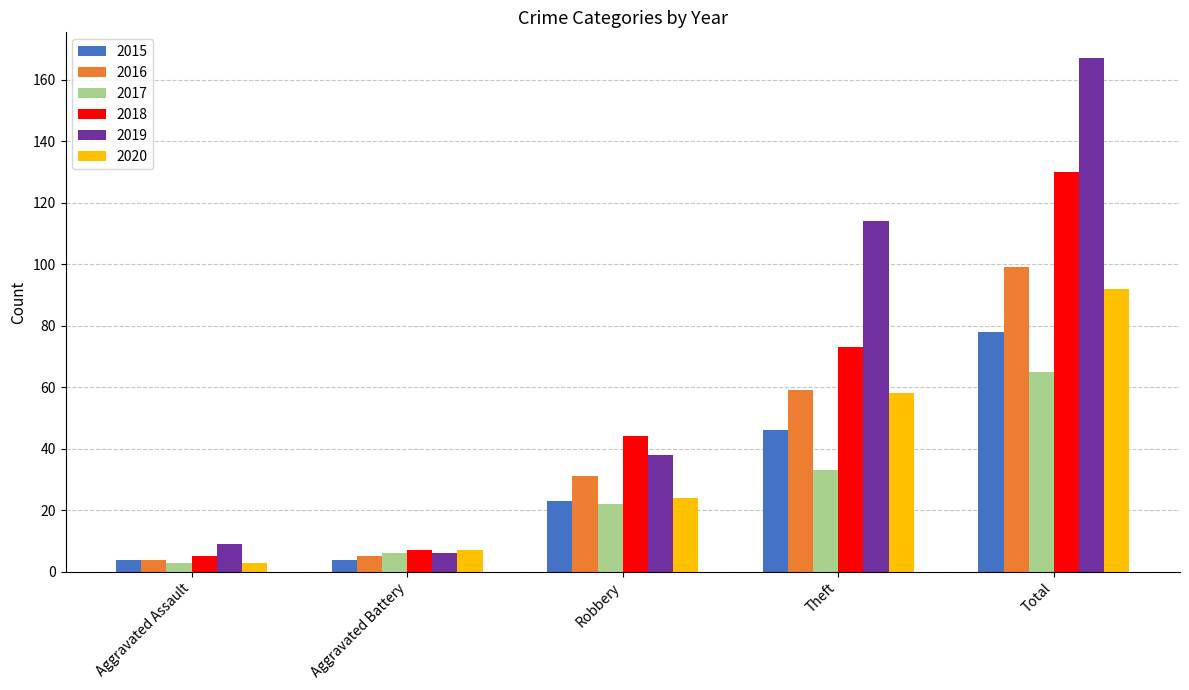

Between Aggravated Battery and Theft, which series saw the biggest shift?

2019